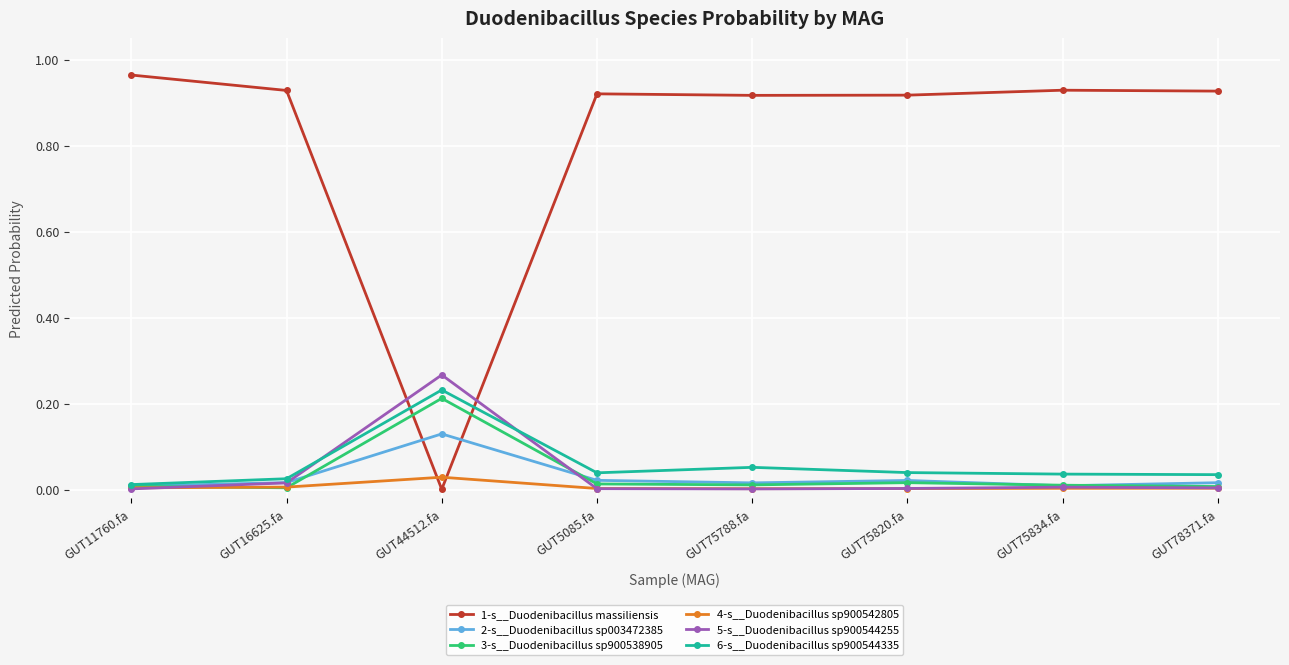

Which series has the widest spread of values?

1-s__Duodenibacillus massiliensis